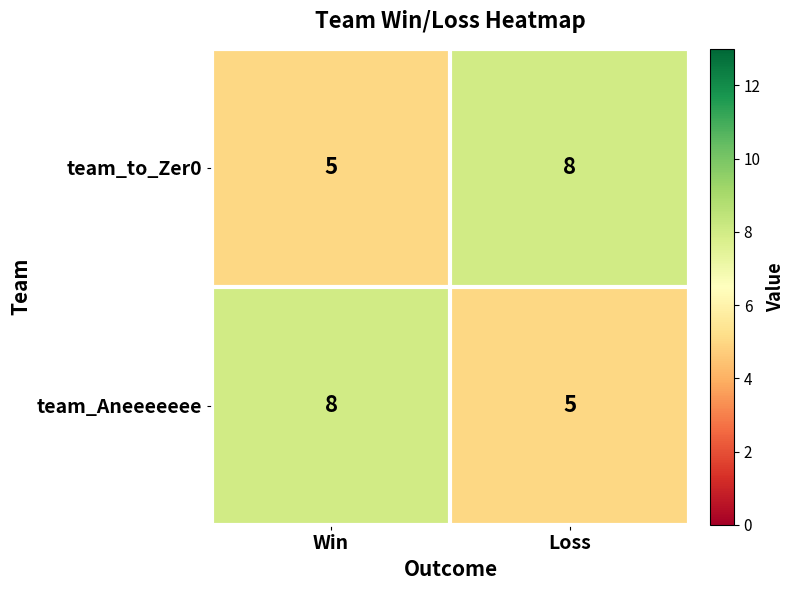

True or false: team_to_Zer0 has a value of 7 at Win.

False